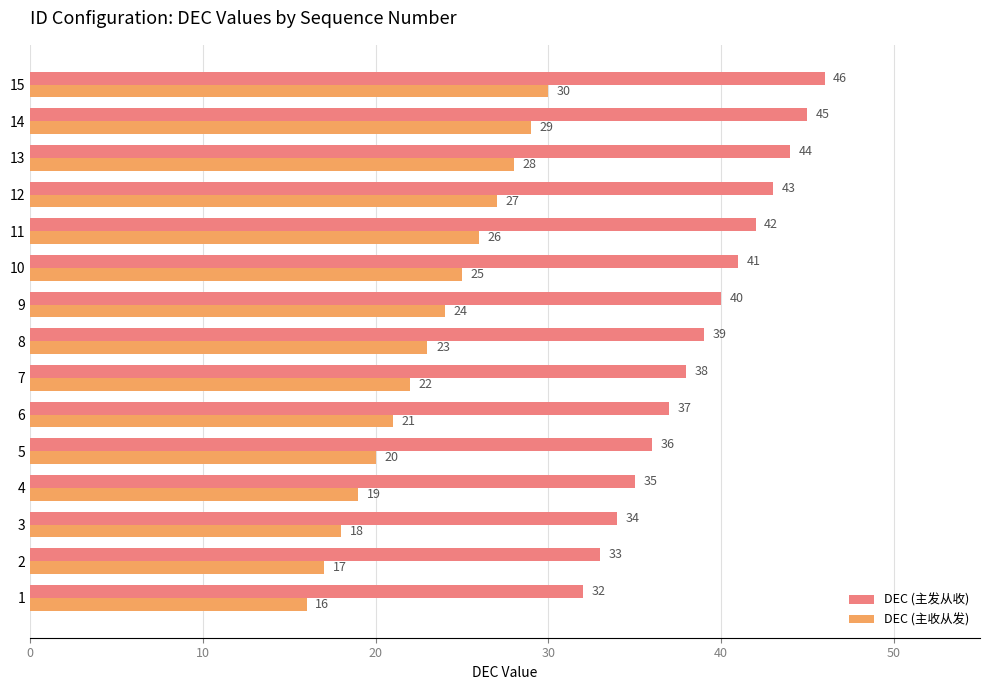

List the labels in order of DEC (主收从发) value, largest first.

15, 14, 13, 12, 11, 10, 9, 8, 7, 6, 5, 4, 3, 2, 1